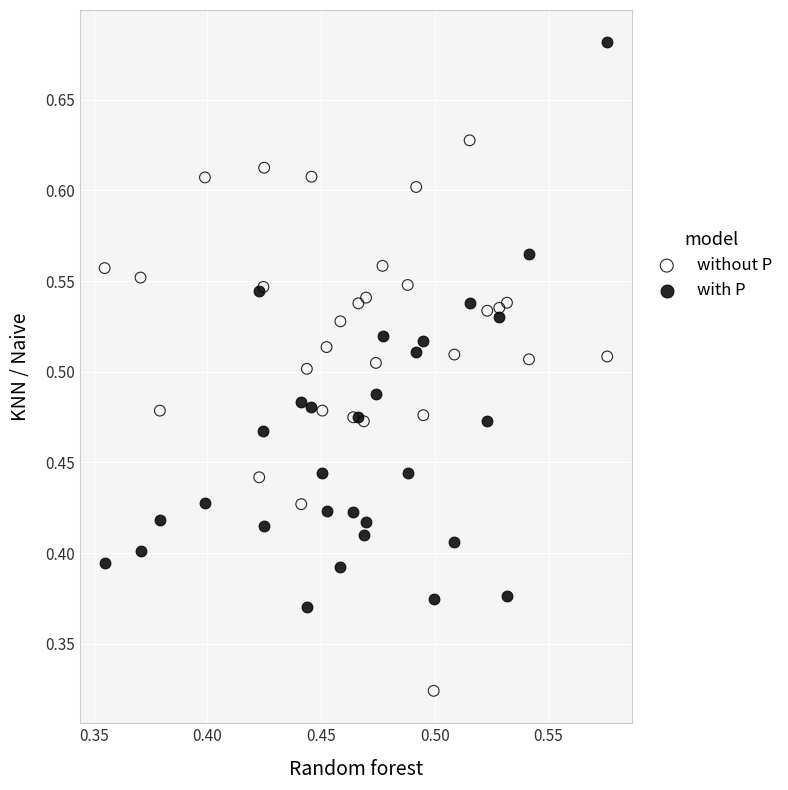

Which series has the largest Y range (max minus min)?

with P